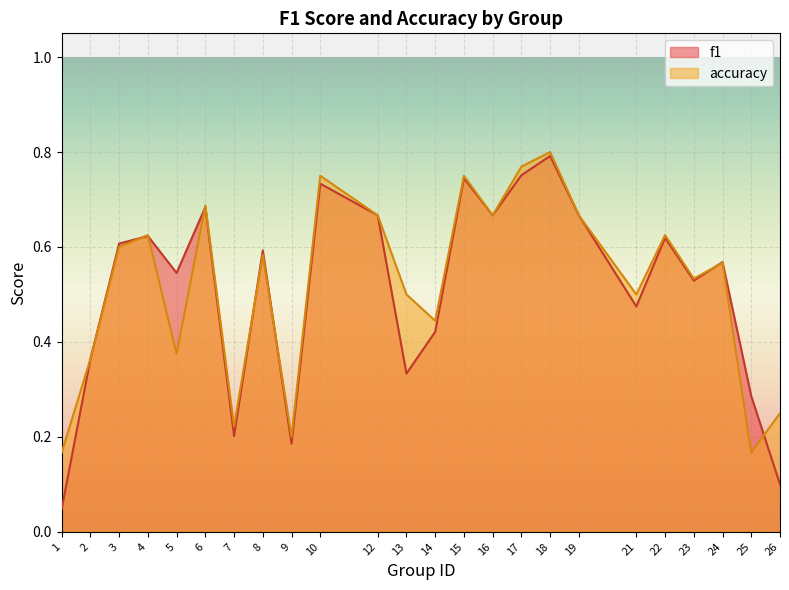

What is the value of the f1 point at the 16th from the left?

0.8